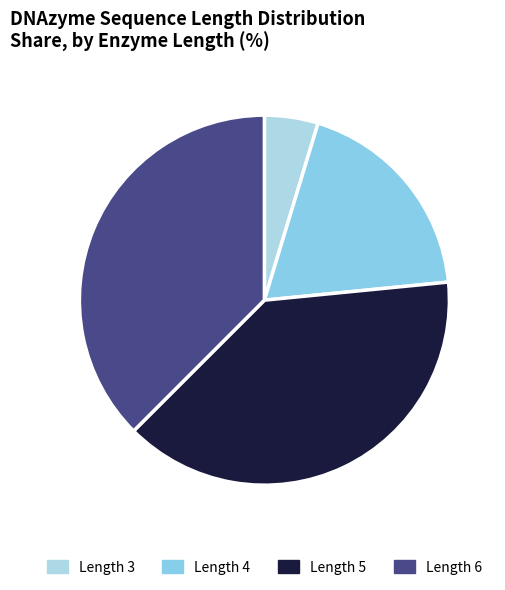

How many slices are in this pie chart?

4